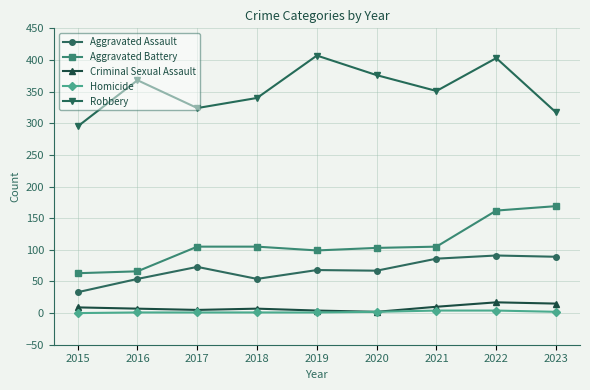

Is the value of Criminal Sexual Assault at 2023 greater than the value of Aggravated Battery at 2015?

No